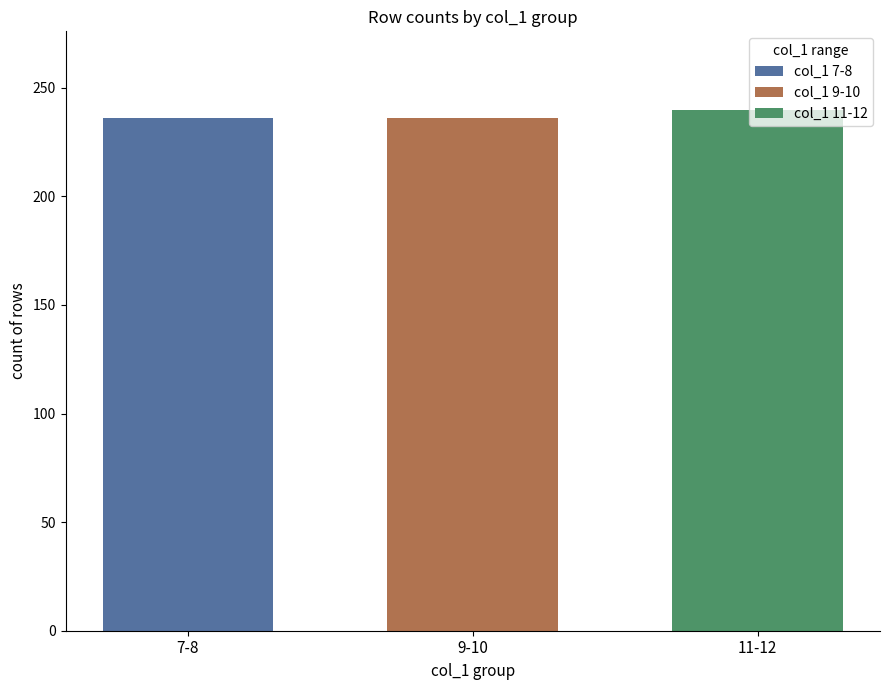

What is the minimum value shown in the chart?

236